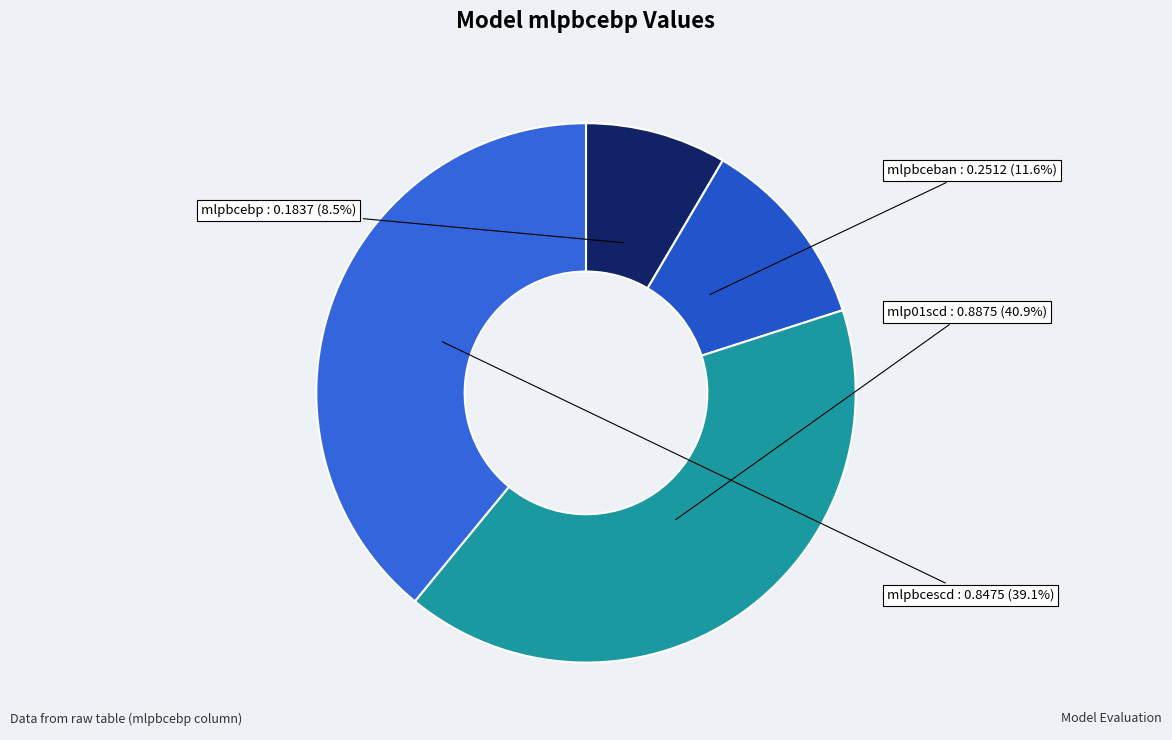

Count the number of slices in the pie.

4